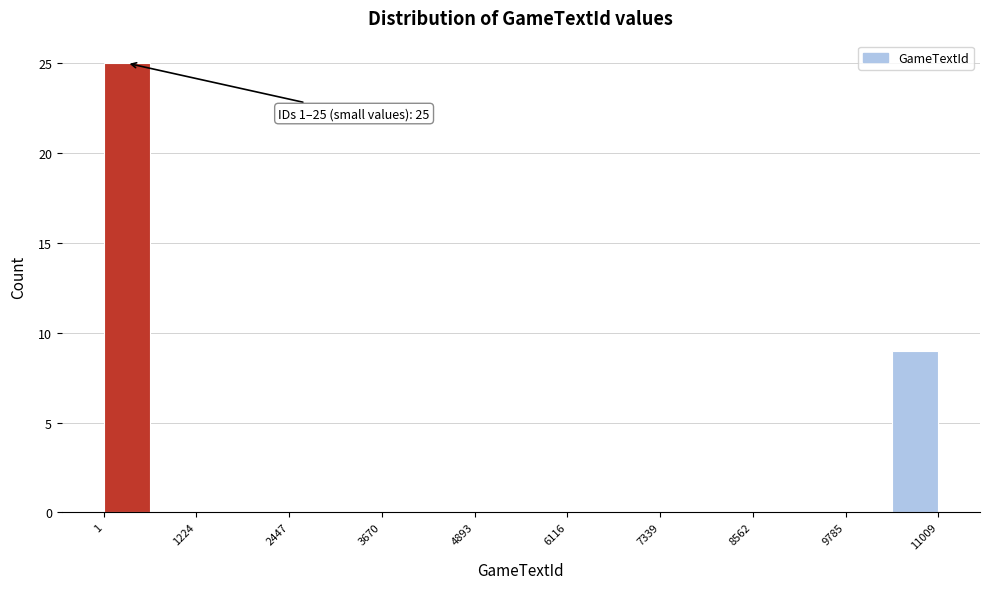

Read against the x-axis, roughly where is the centre of the tallest bar?

400